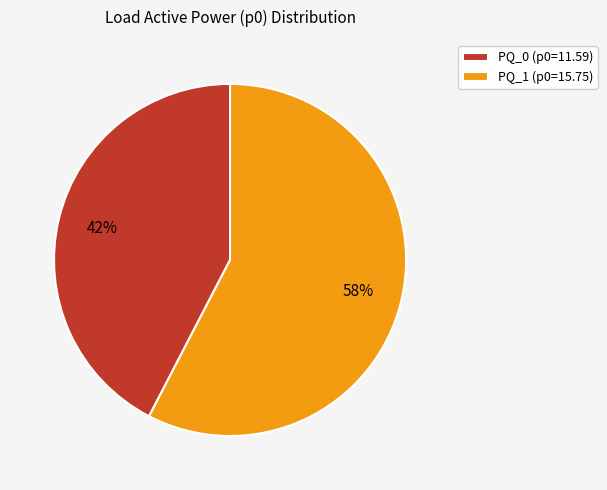

What is the largest slice in the pie chart?

PQ_1